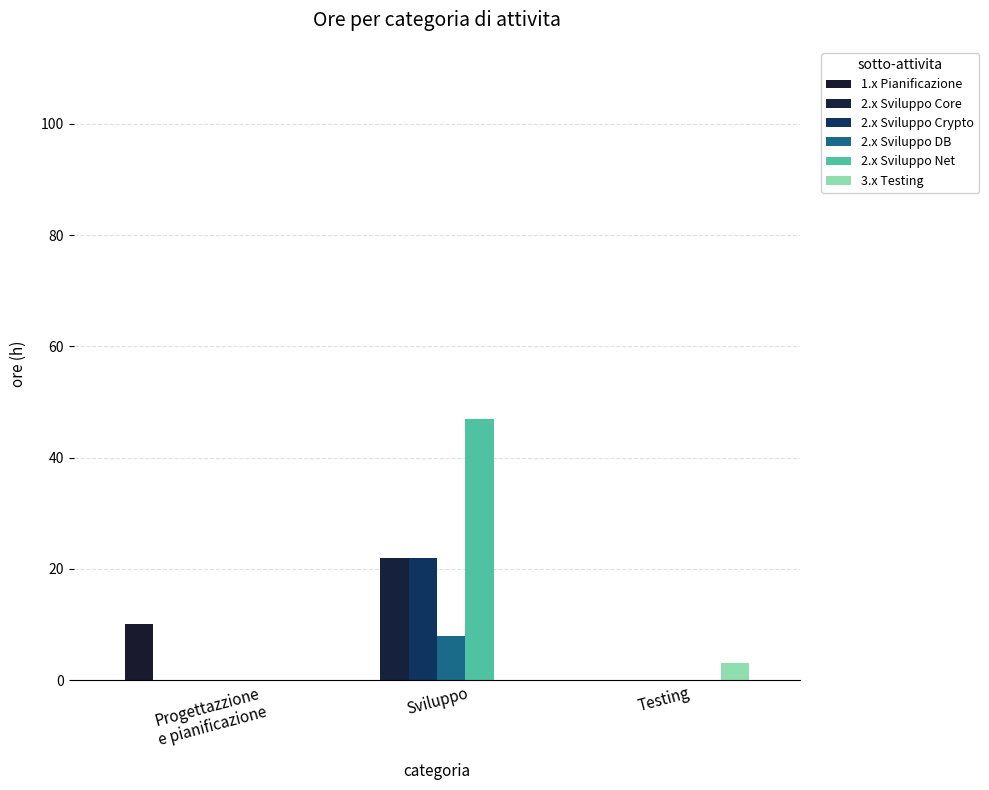

Count the number of categories in the chart.

3